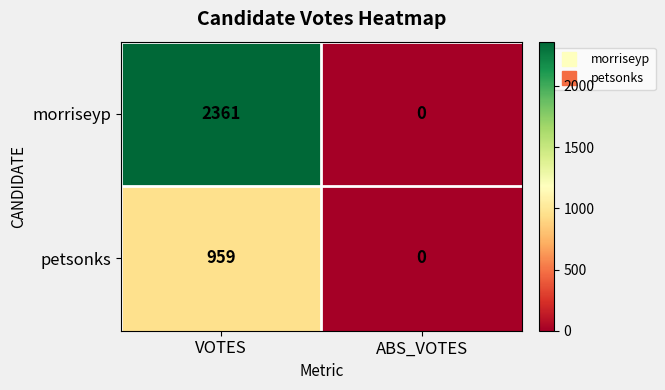

Which series has the widest spread of values?

morriseyp